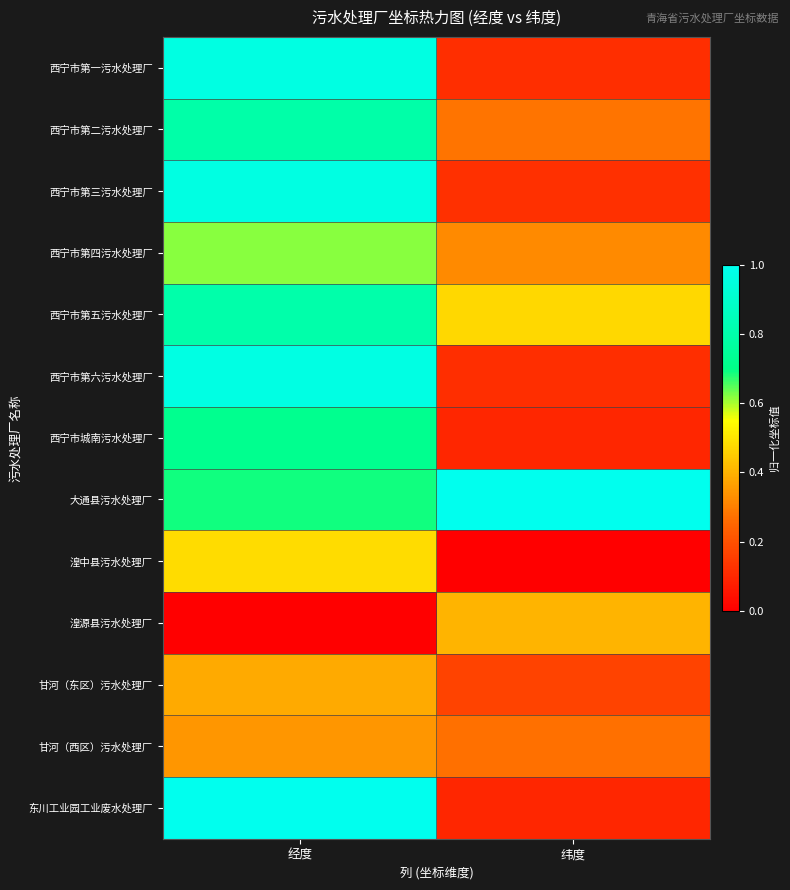

What is the spread (max minus min) of values at 经度?

1.0